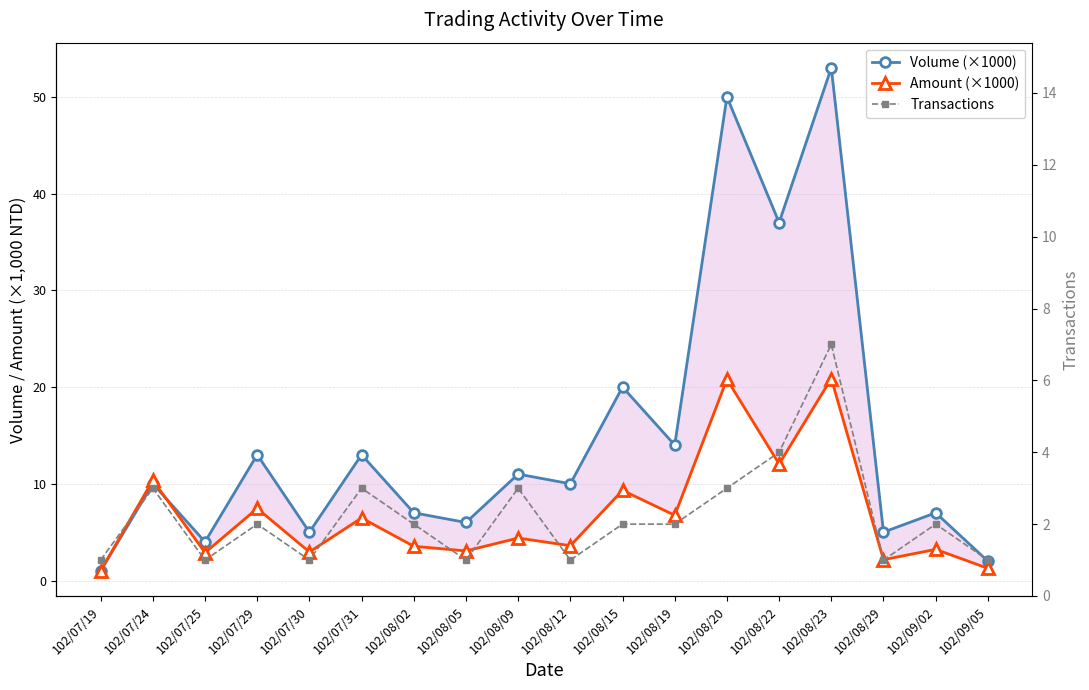

What is the average value of the Transactions series?

2.2